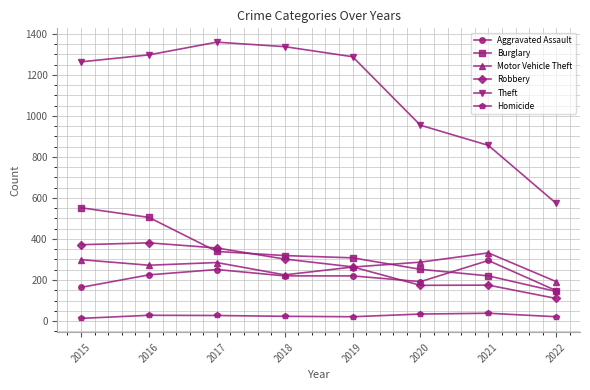

Is the value of Burglary at 2017 greater than the value of Homicide at 2019?

Yes